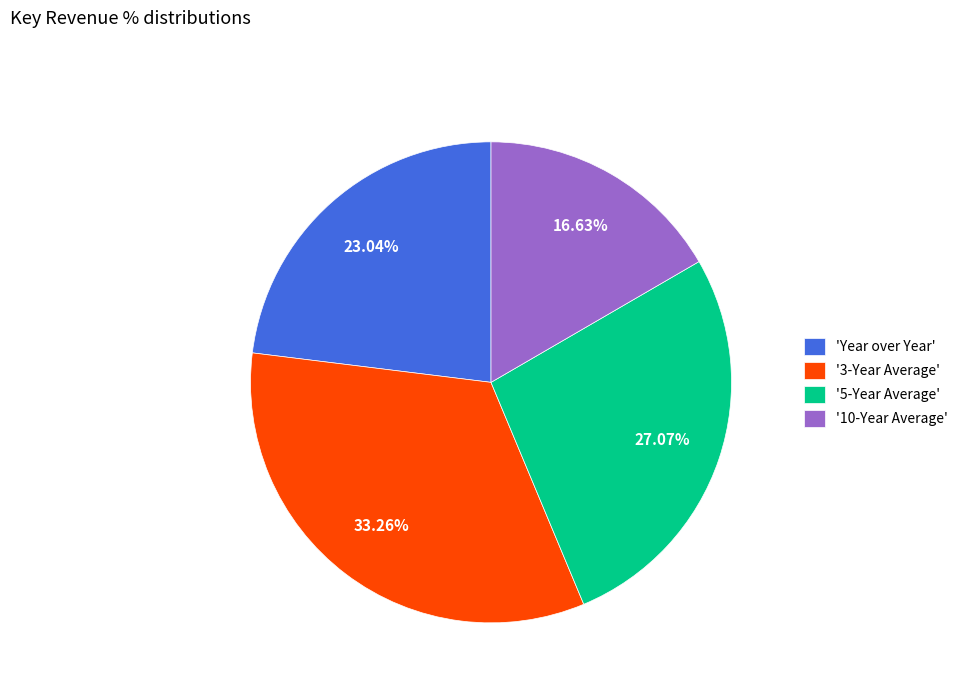

Which has a higher value, 'Year over Year' or '5-Year Average'?

'5-Year Average'